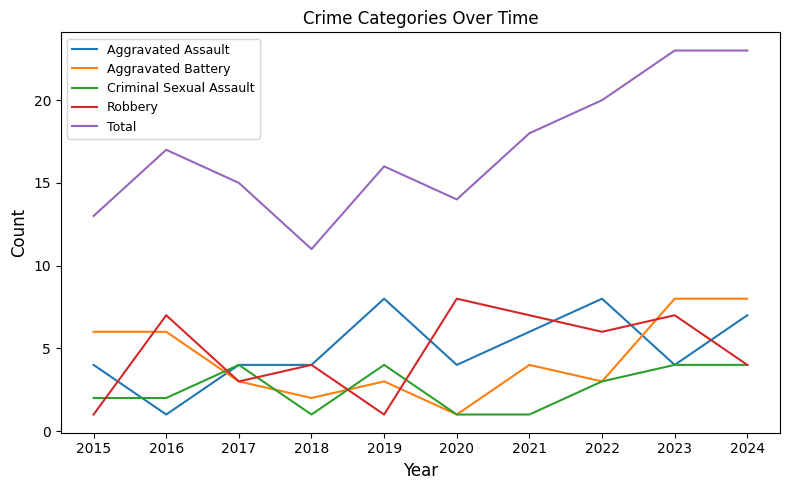

Which series has the widest spread of values?

Total